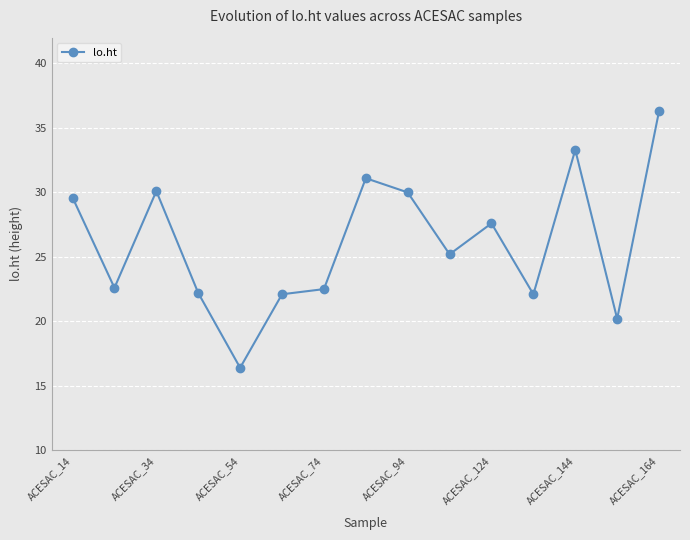

What is the value of the 7th point from the left?

22.5